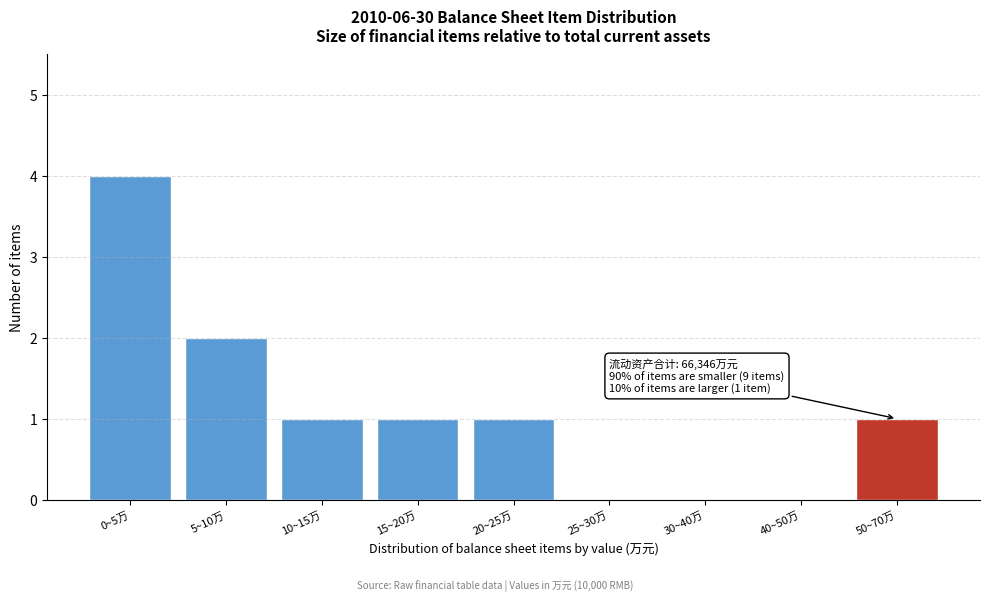

Reading left to right, list all the values displayed in this chart.

0~5万=4	5~10万=2	10~15万=1	15~20万=1	20~25万=1	25~30万=0	30~40万=0	40~50万=0	50~70万=1